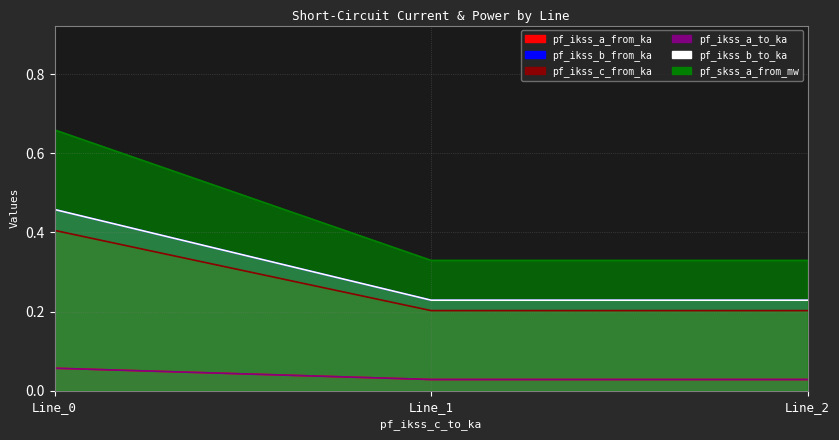

Which series changed the most between Line_1 and Line_2?

pf_skss_a_from_mw